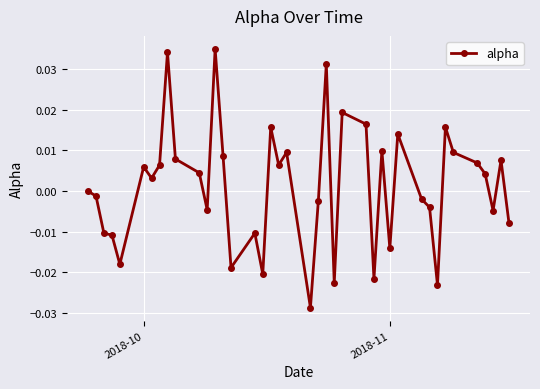

True or false: the data has more than 1 interior local peaks.

True